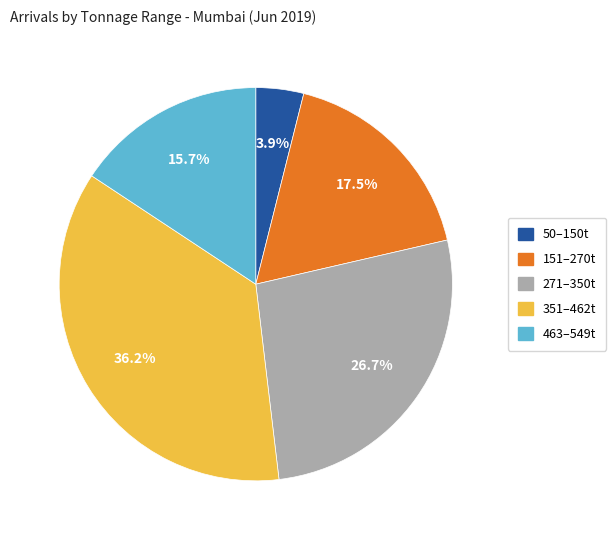

Is there a majority slice in this chart?

No